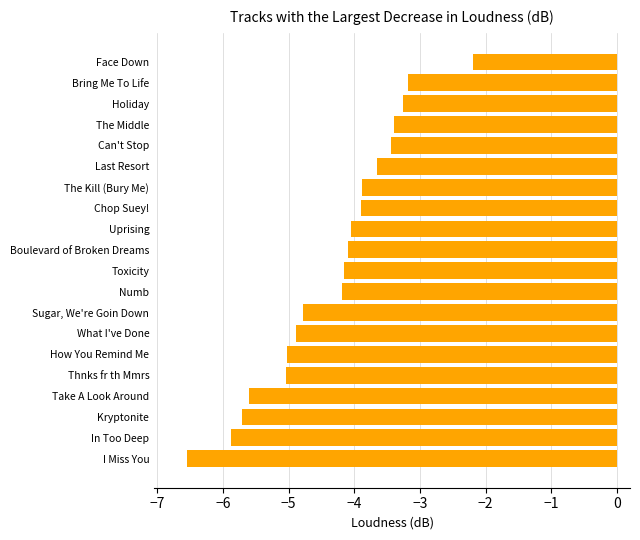

Which has a higher value, Chop Suey! or Thnks fr th Mmrs?

Chop Suey!